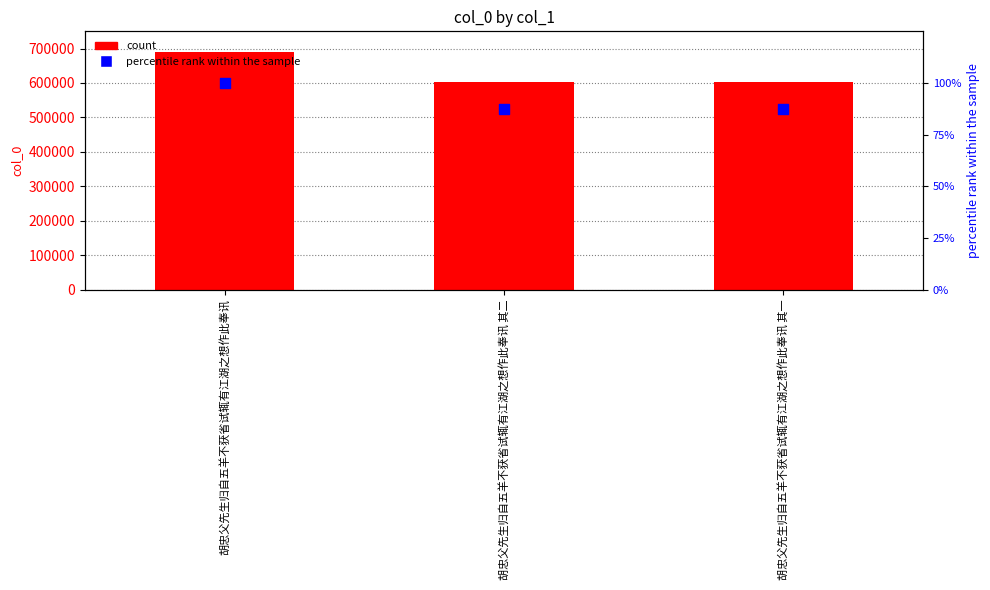

At which category is the sum across all series the highest?

胡忠父先生归自五羊不获省试辄有江湖之想作此奉讯